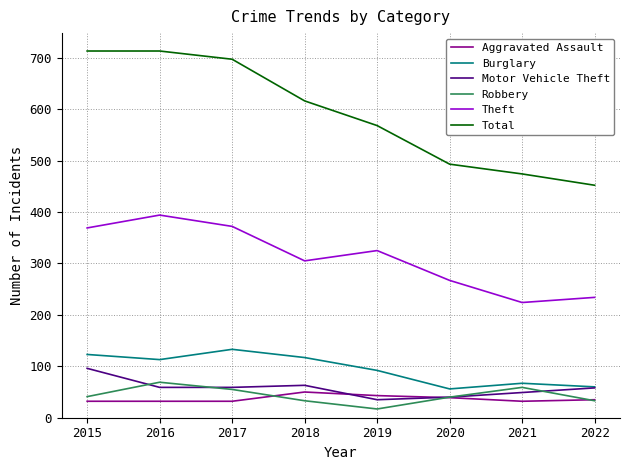

Which series changed the most between 2017 and 2021?

Total